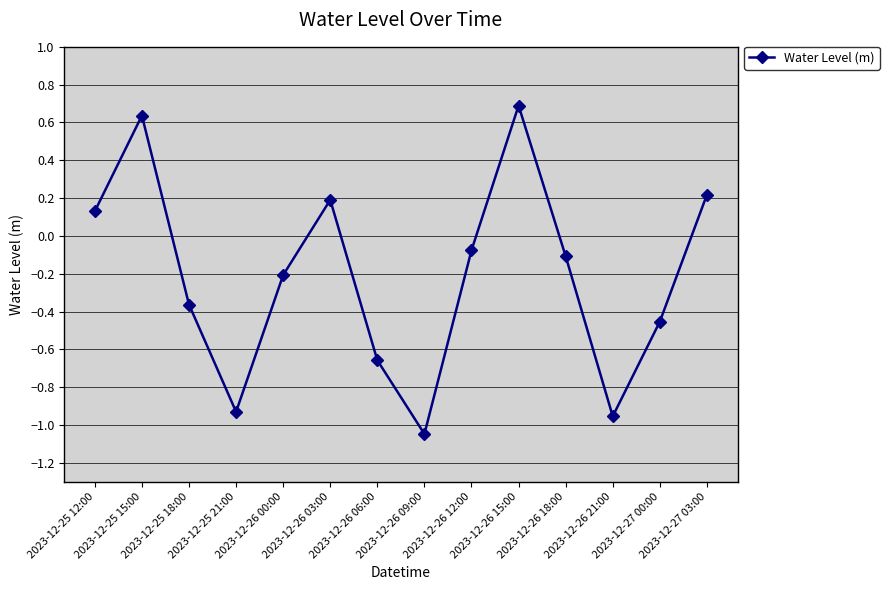

How many positive values are there?

5